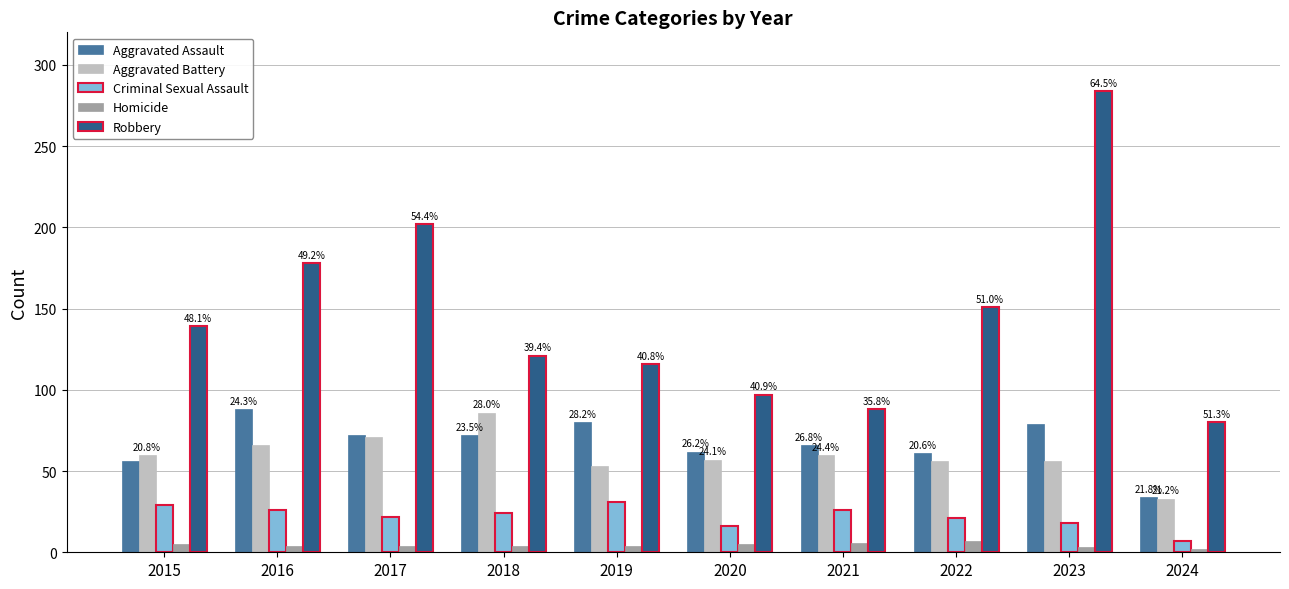

At how many categories does at least one series exceed 279?

1